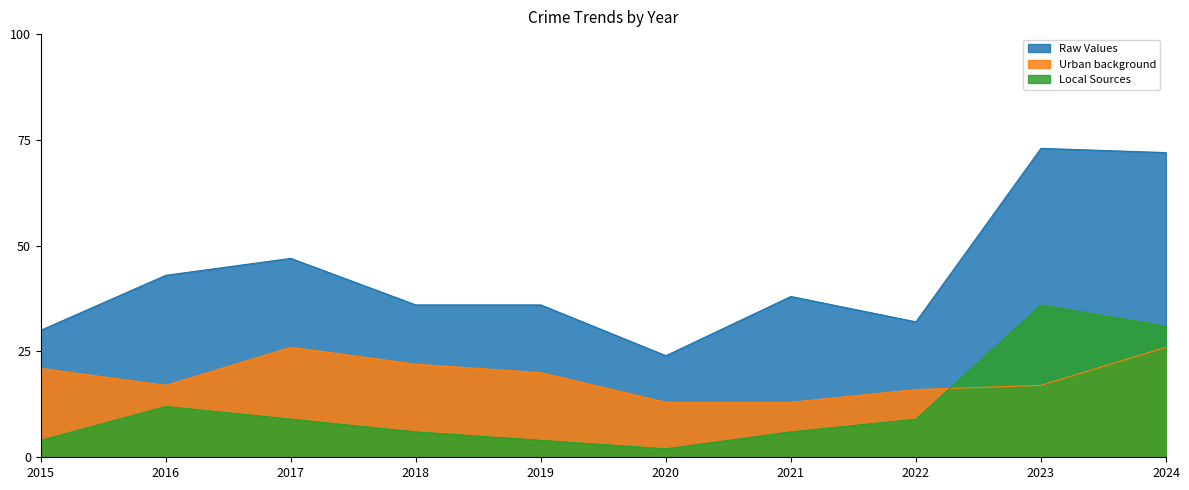

Is the value of Local Sources at 2024 greater than the value of Urban background at 2018?

Yes